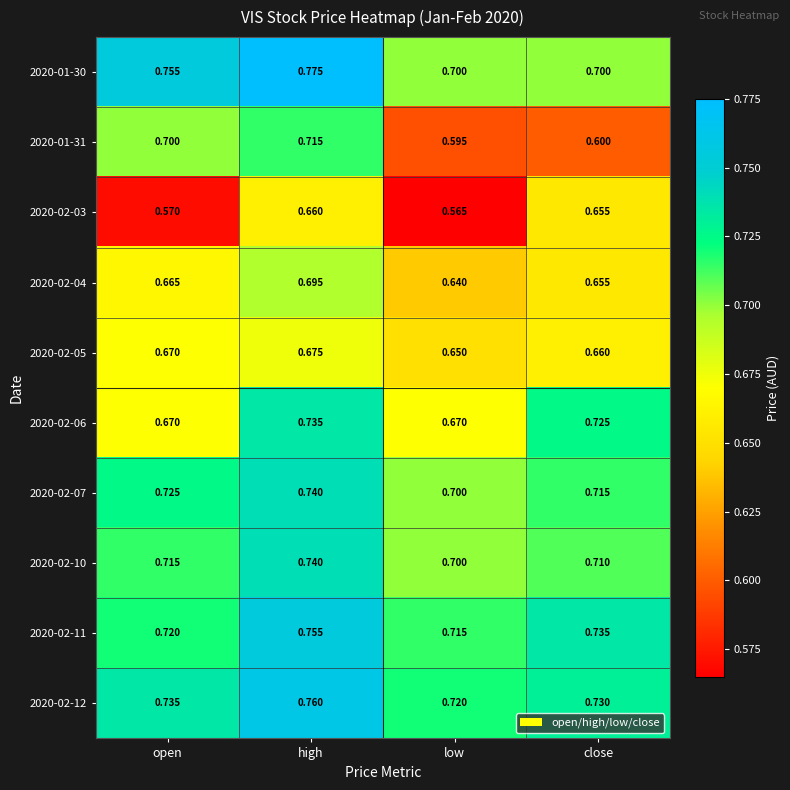

What is the difference between the highest and lowest values at open?

0.2